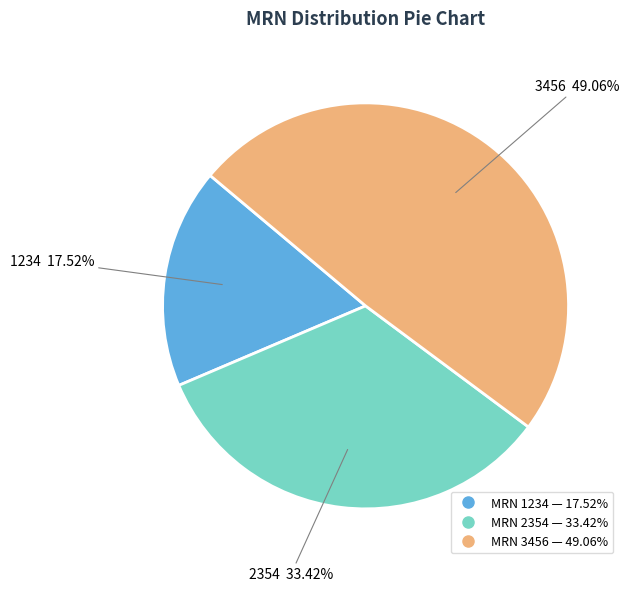

Is there a majority slice in this chart?

No